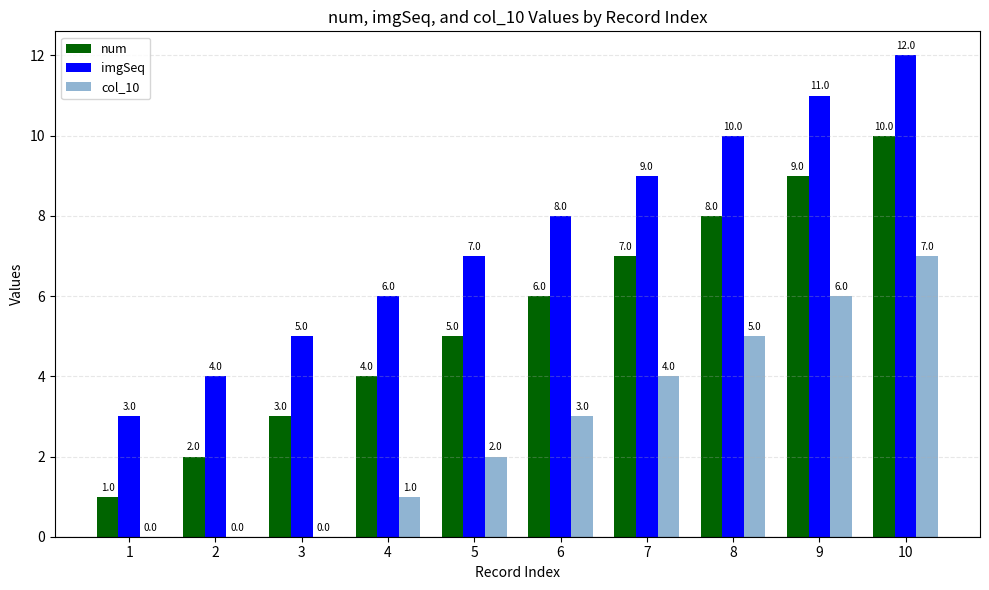

How many groups of bars are there?

10